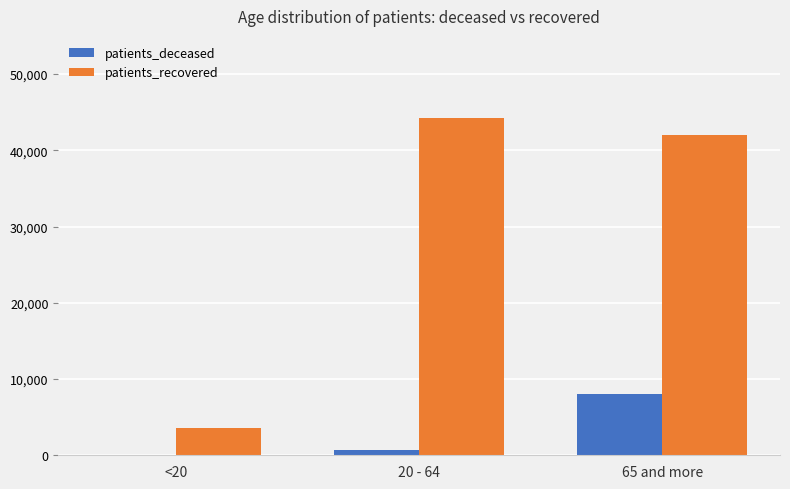

What is the highest value of the patients_recovered series?

44204